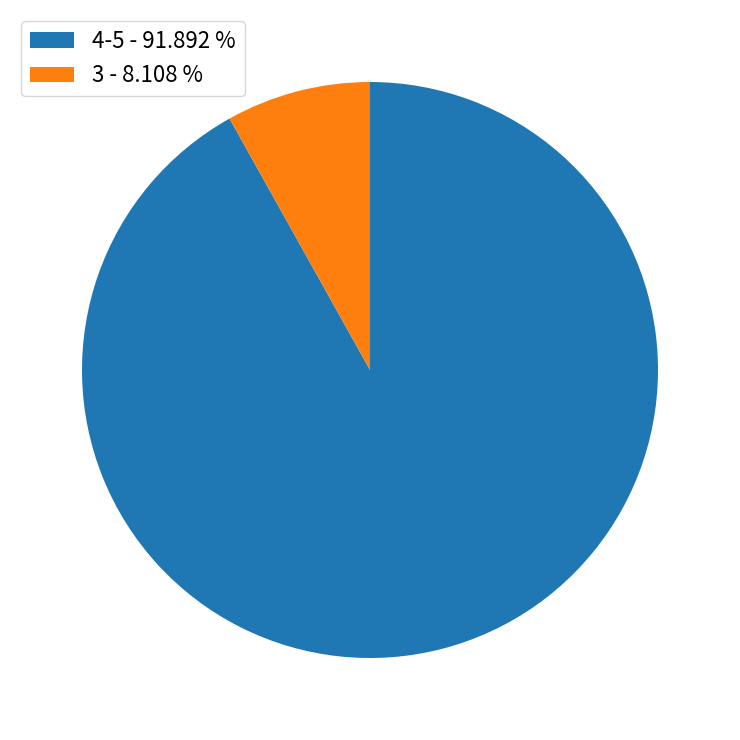

Count the number of slices in the pie.

2